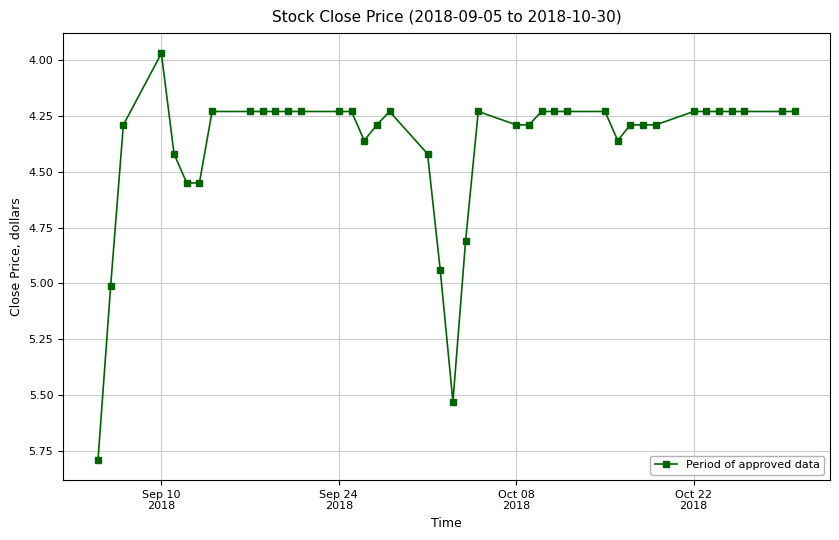

What is the sum of all values?

175.6